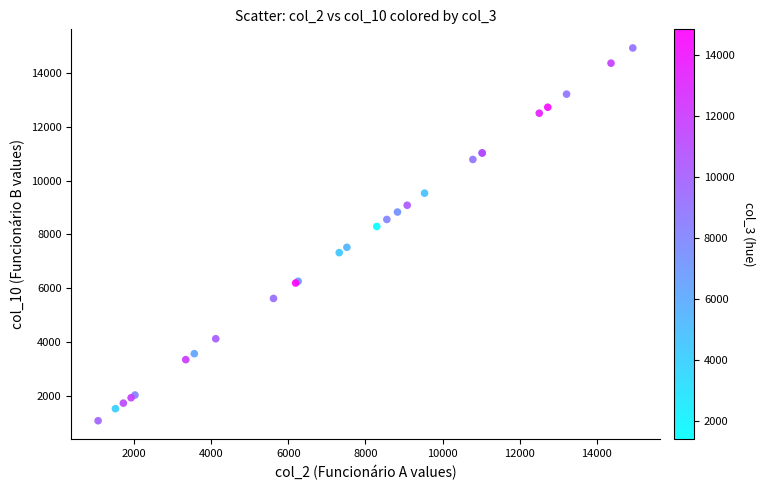

What Y value in the scatter plot is closest to 8000?

8294.0